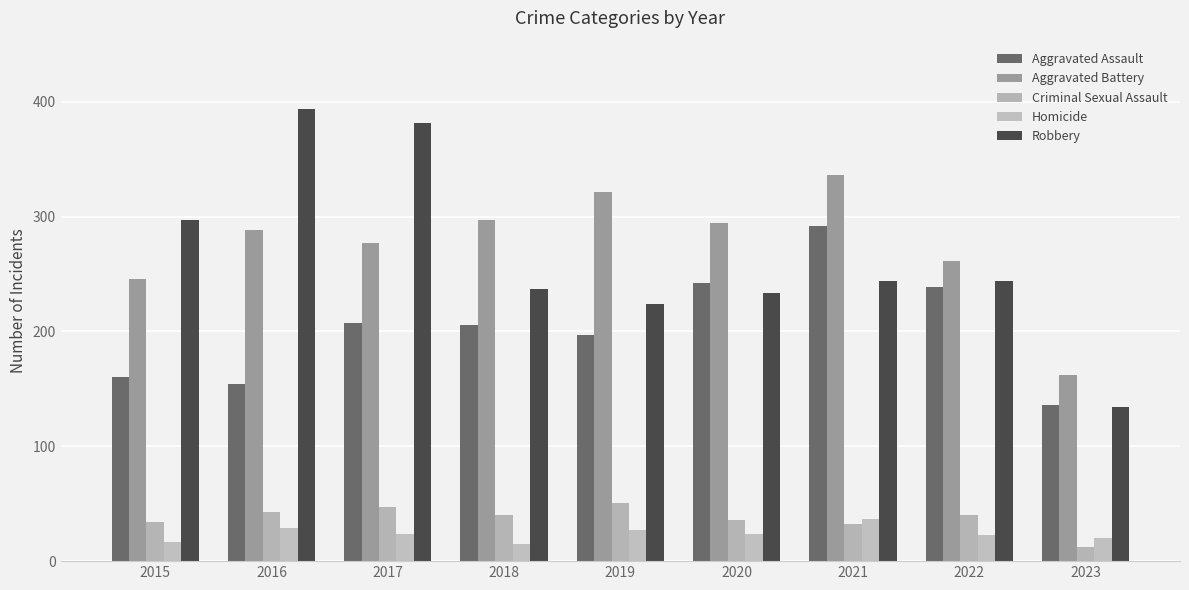

What is the difference between the maximum and minimum values in the Aggravated Assault series?

156